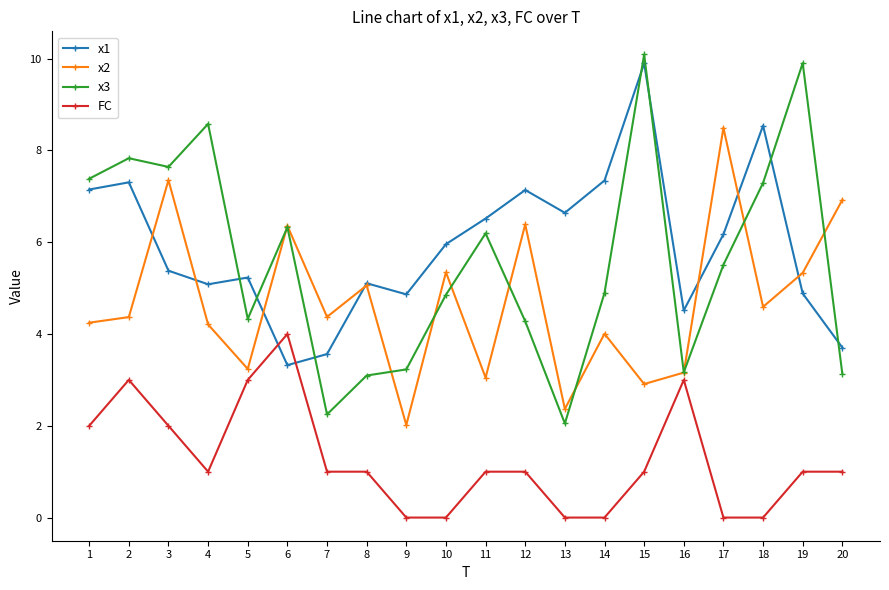

What is the maximum value for FC?

4.0